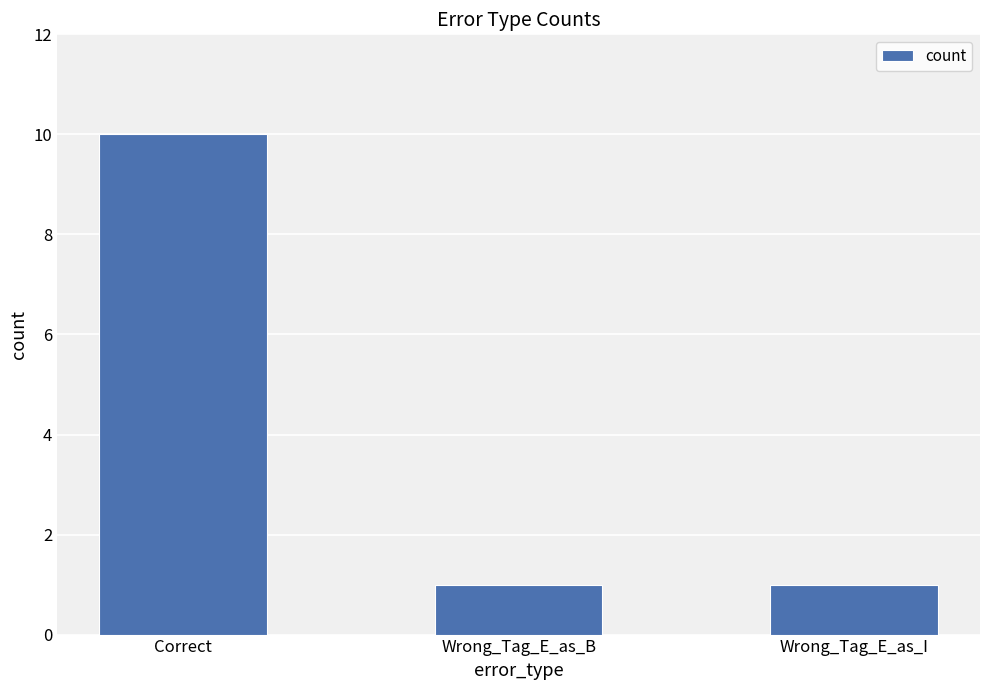

What is the label of the 1st bar from the right?

Wrong_Tag_E_as_I